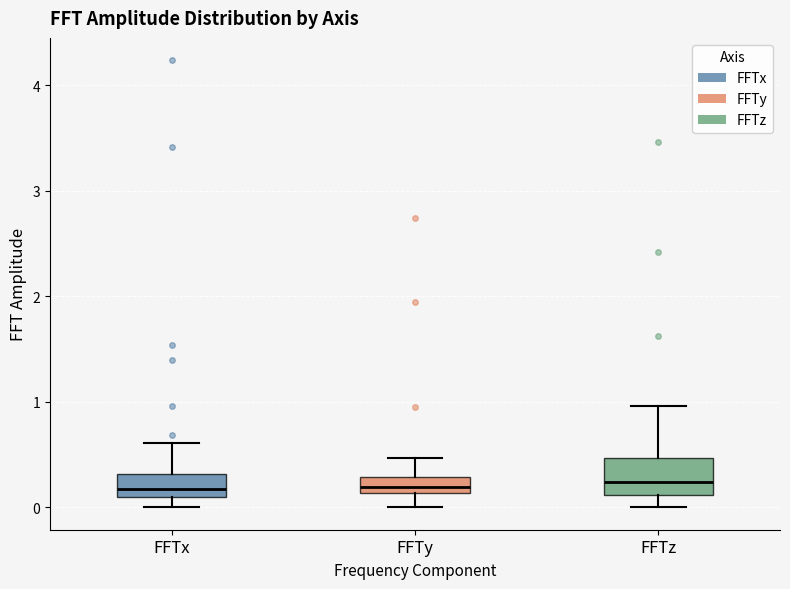

Where does the median line of the box for FFTz sit on the y-axis? The values are not printed on the chart, so give them approximately, as read against the axis.

0.2